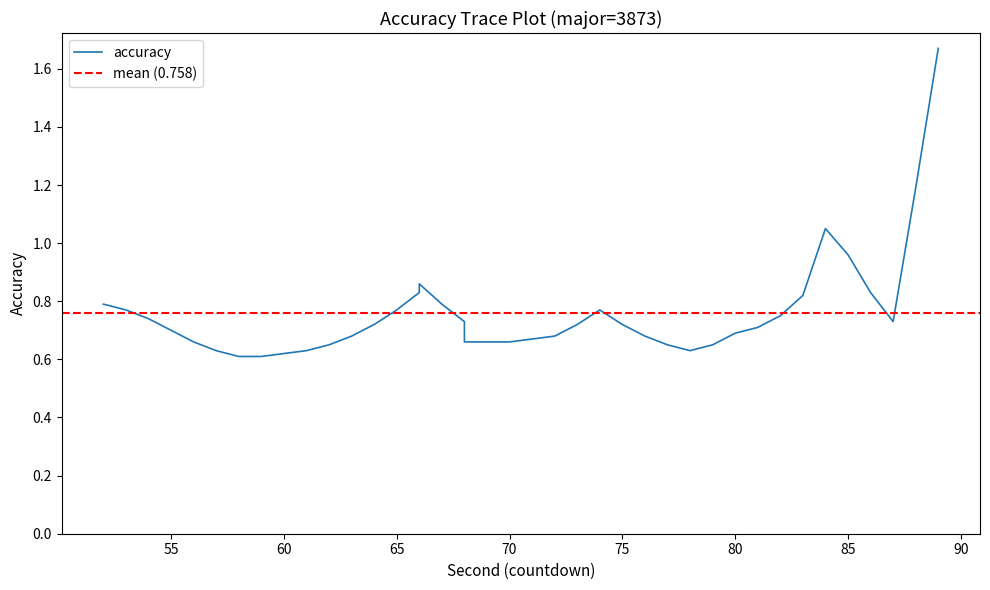

List the labels in order of value, smallest first.

59, 58, 60, 78, 61, 57, 79, 77, 62, 70, 69, 68, 56, 71, 76, 72, 63, 80, 55, 81, 75, 73, 64, 87, 68, 54, 82, 74, 65, 53, 67, 52, 83, 86, 66, 66, 85, 84, 88, 89